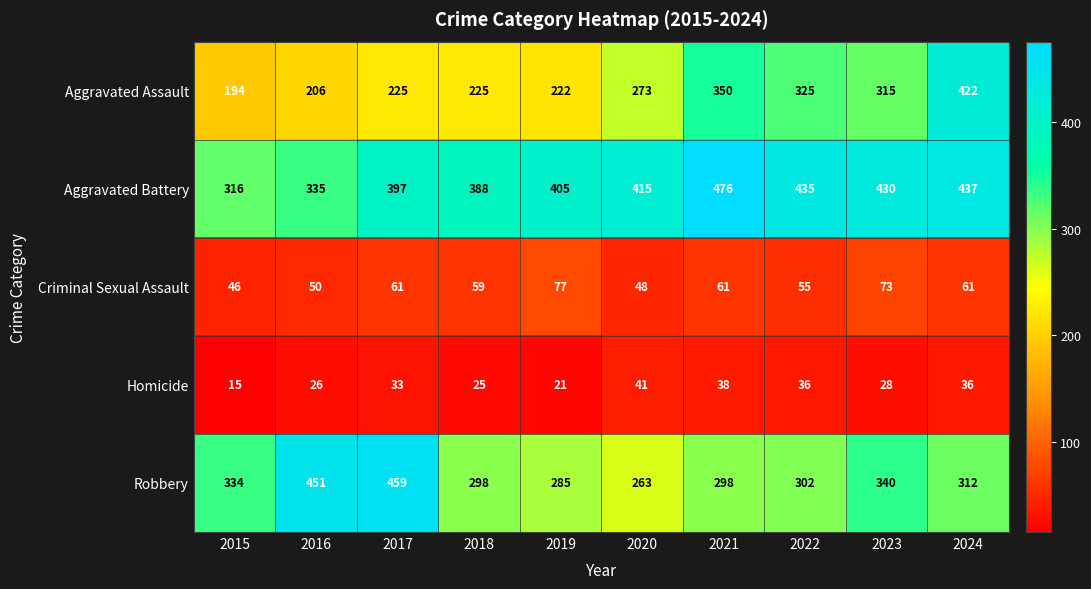

How many data points in Criminal Sexual Assault are less than 61?

5